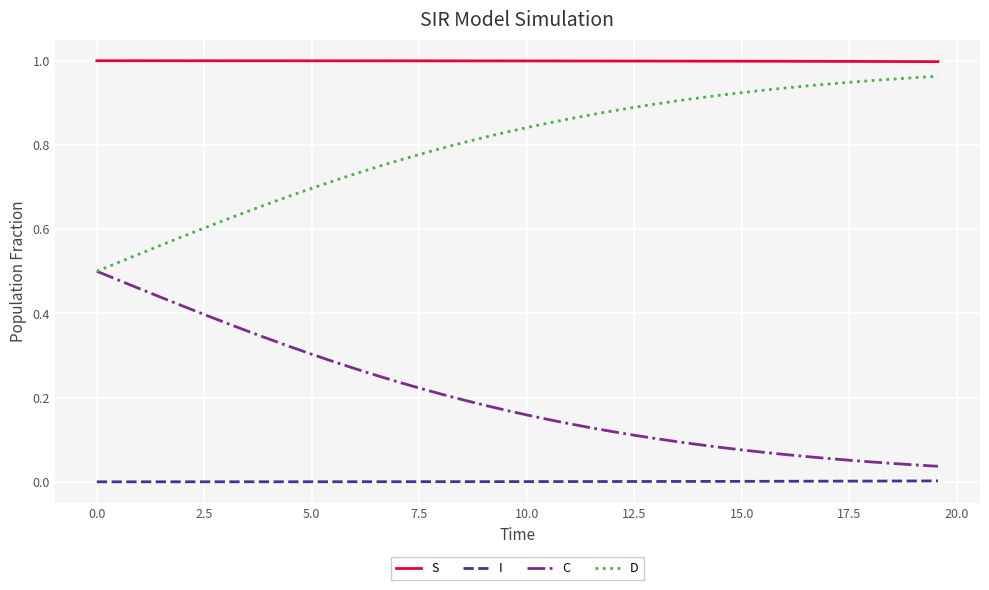

Which series has the largest total across all categories?

S